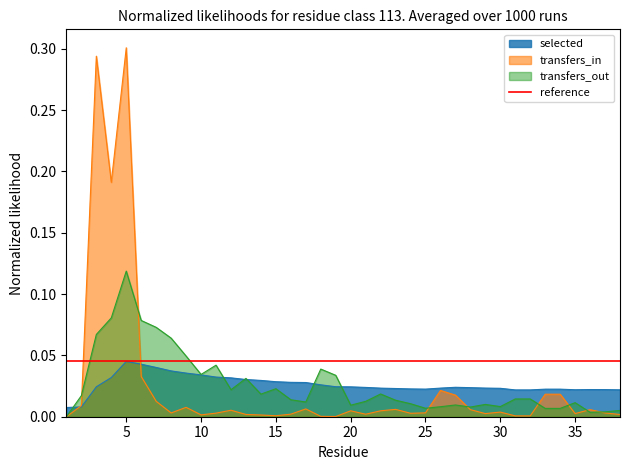

Reading left to right, list all the values displayed in this chart.

selected: 1=0.0	2=0.0	3=0.0	4=0.0	5=0.0	6=0.0	7=0.0	8=0.0	9=0.0	10=0.0	11=0.0	12=0.0	13=0.0	14=0.0	15=0.0	16=0.0	17=0.0	18=0.0	19=0.0	20=0.0	21=0.0	22=0.0	23=0.0	24=0.0	25=0.0	26=0.0	27=0.0	28=0.0	29=0.0	30=0.0	31=0.0	32=0.0	33=0.0	34=0.0	35=0.0	36=0.0	37=0.0	38=0.0
transfers_in: 1=0.0	2=0.0	3=0.3	4=0.2	5=0.3	6=0.0	7=0.0	8=0.0	9=0.0	10=0.0	11=0.0	12=0.0	13=0.0	14=0.0	15=0.0	16=0.0	17=0.0	18=0.0	19=0.0	20=0.0	21=0.0	22=0.0	23=0.0	24=0.0	25=0.0	26=0.0	27=0.0	28=0.0	29=0.0	30=0.0	31=0.0	32=0.0	33=0.0	34=0.0	35=0.0	36=0.0	37=0.0	38=0.0
transfers_out: 1=0.0	2=0.0	3=0.1	4=0.1	5=0.1	6=0.1	7=0.1	8=0.1	9=0.0	10=0.0	11=0.0	12=0.0	13=0.0	14=0.0	15=0.0	16=0.0	17=0.0	18=0.0	19=0.0	20=0.0	21=0.0	22=0.0	23=0.0	24=0.0	25=0.0	26=0.0	27=0.0	28=0.0	29=0.0	30=0.0	31=0.0	32=0.0	33=0.0	34=0.0	35=0.0	36=0.0	37=0.0	38=0.0